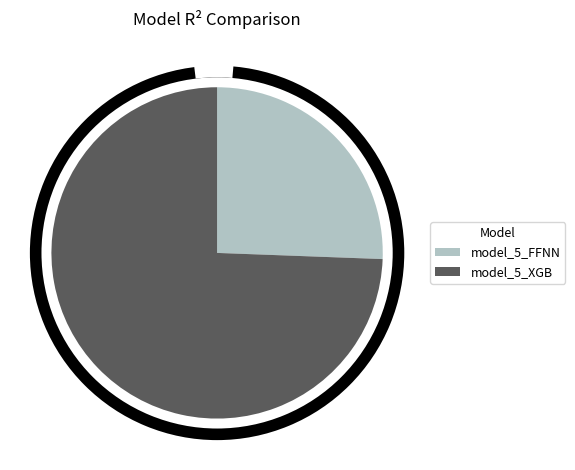

Is there any slice that represents more than half of the pie?

Yes